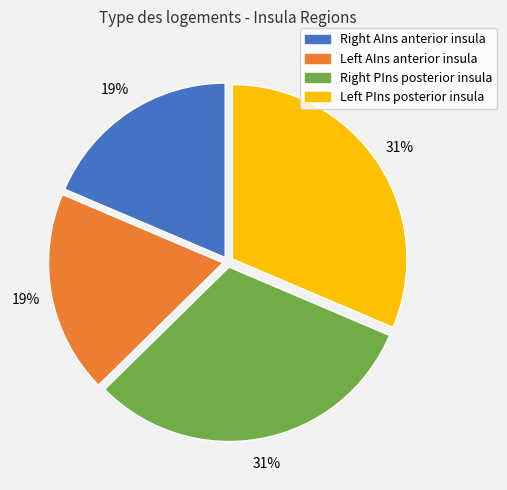

How many segments does this pie chart have?

4